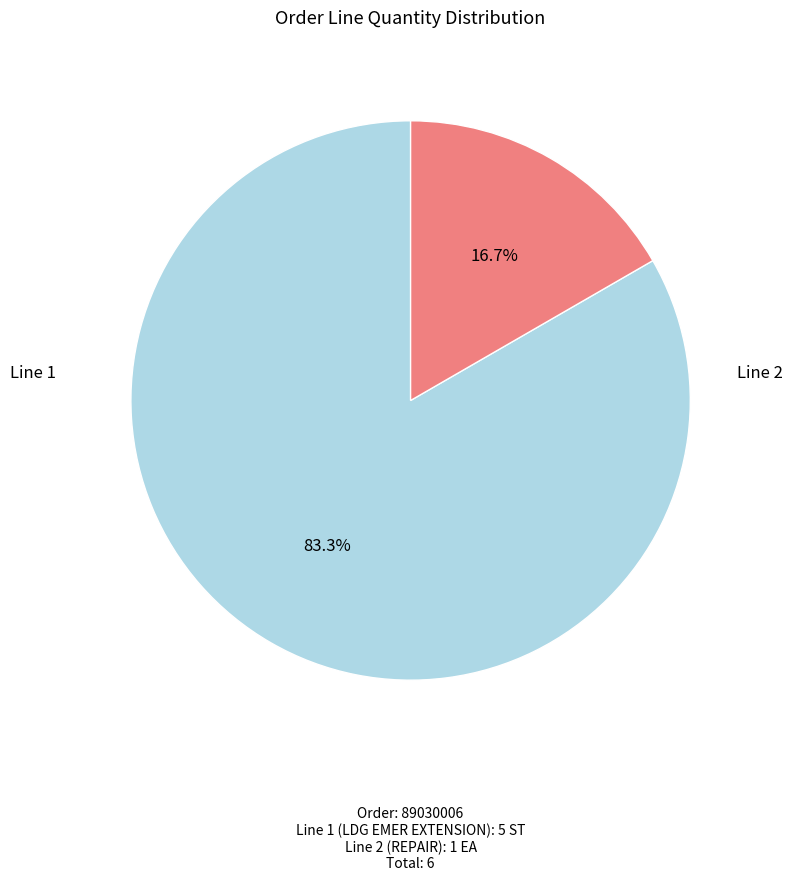

Rank the categories by value from lowest to highest.

2, 1